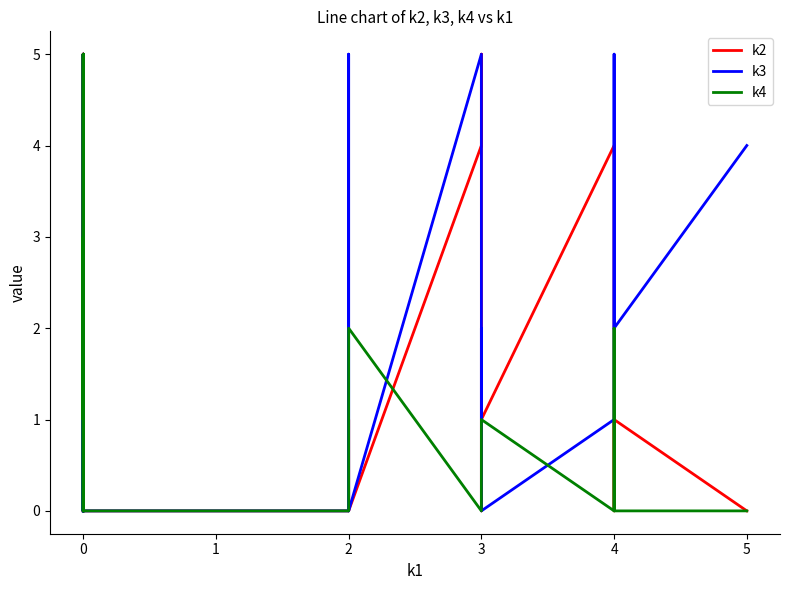

Which series has the largest range (max minus min)?

k2